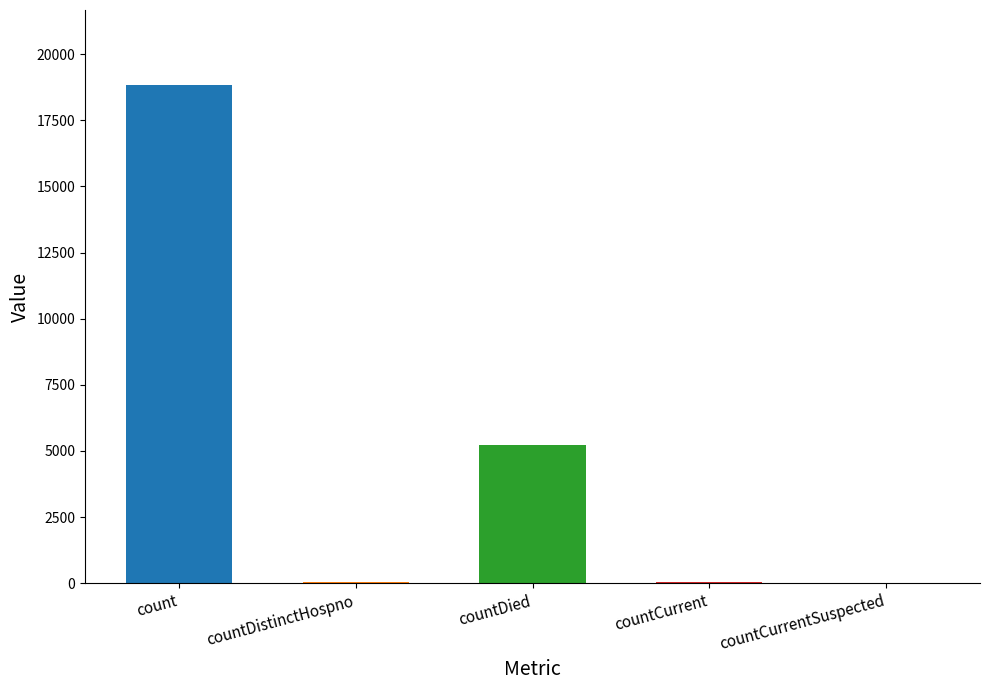

Reading left to right, list all the values displayed in this chart.

count=18839	countDistinctHospno=31	countDied=5207	countCurrent=45	countCurrentSuspected=0